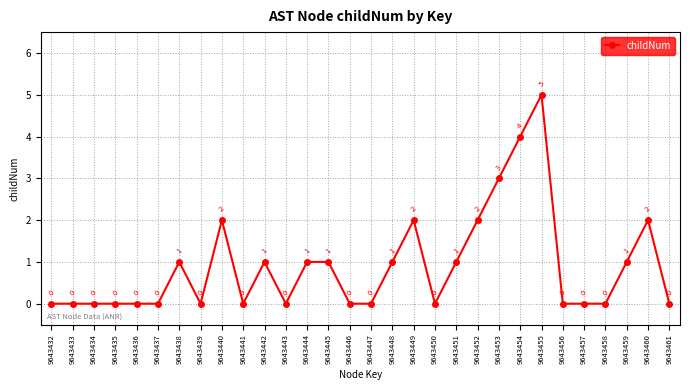

True or false: the data has more than 1 interior local peaks.

True